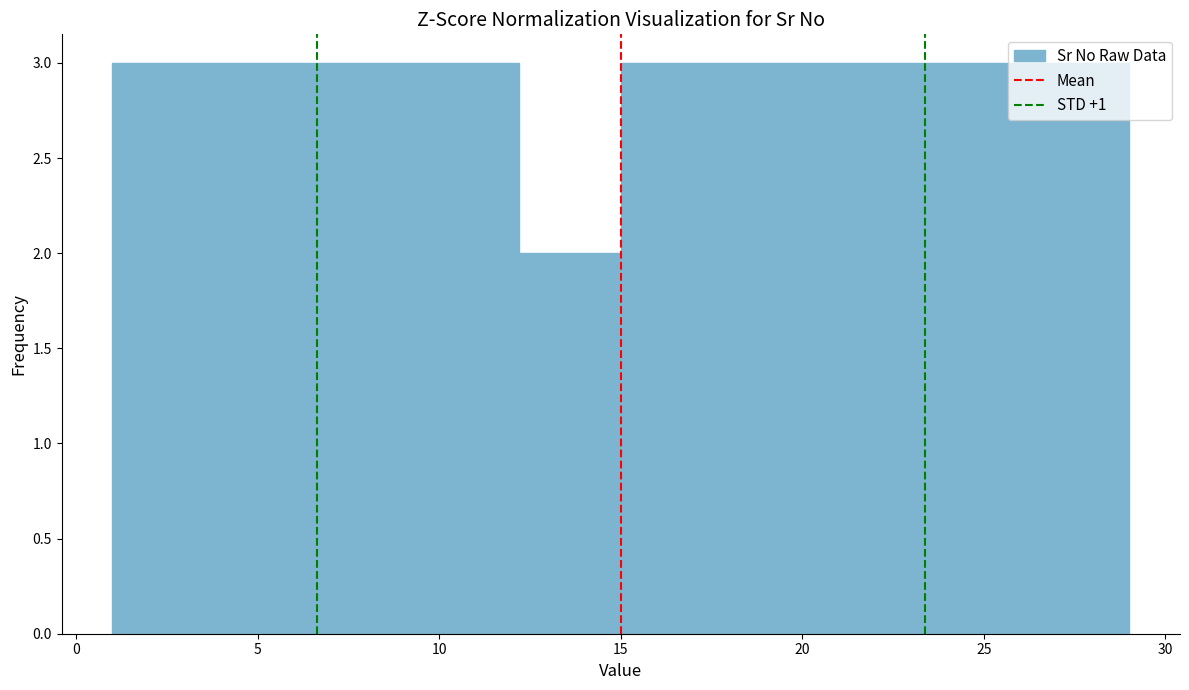

Reading left to right, list every bar in this chart as the range it spans on the x-axis followed by its height. Neither the bar edges nor the heights are printed on the chart, so give them approximately, as read against the axes.

1.0 to 3.8: 3
3.8 to 6.6: 3
6.6 to 9.4: 3
9.4 to 12.2: 3
12.2 to 15.0: 2
15.0 to 17.8: 3
17.8 to 20.6: 3
20.6 to 23.4: 3
23.4 to 26.2: 3
26.2 to 29.0: 3